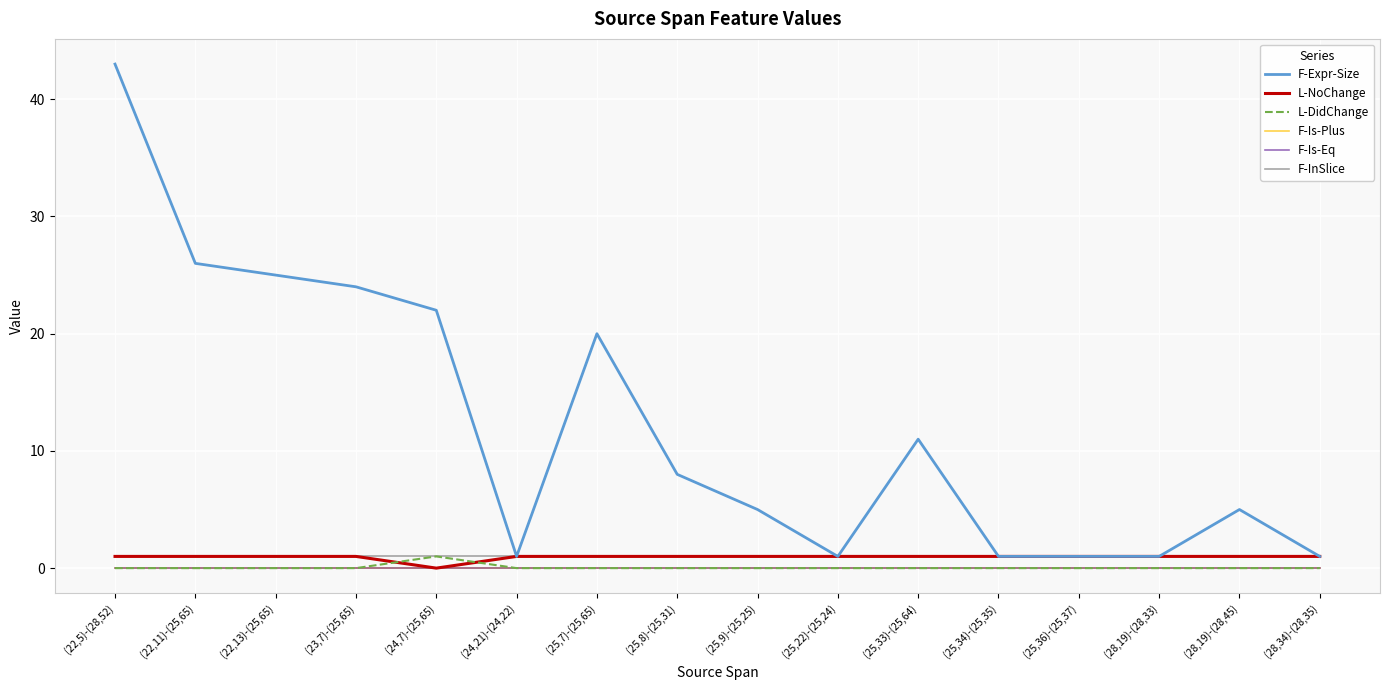

Between (22,5)-(28,52) and (25,34)-(25,35), which series saw the biggest shift?

F-Expr-Size